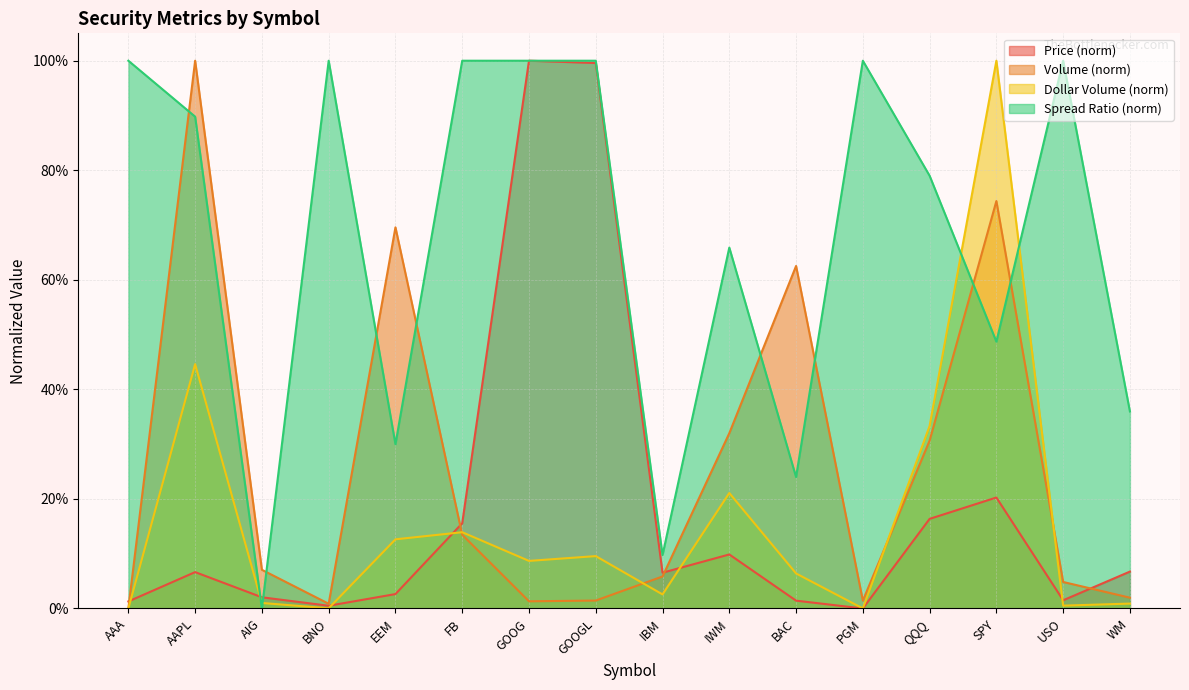

In Volume, how many points are higher than both neighbors (excluding endpoints)?

4